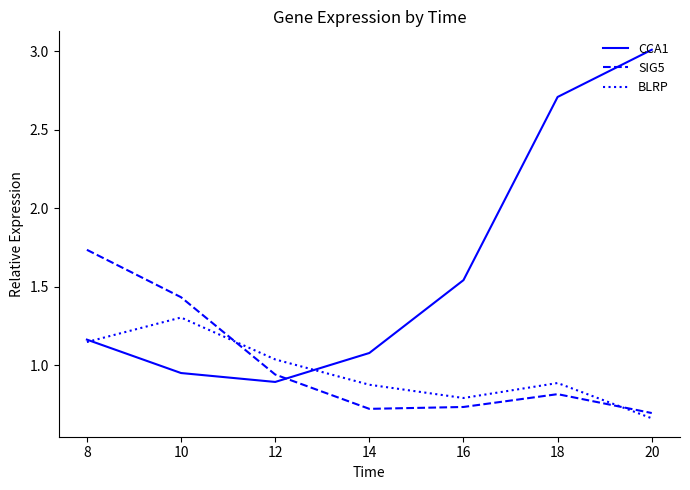

After their last crossing, which series has the higher values: SIG5 or BLRP?

SIG5